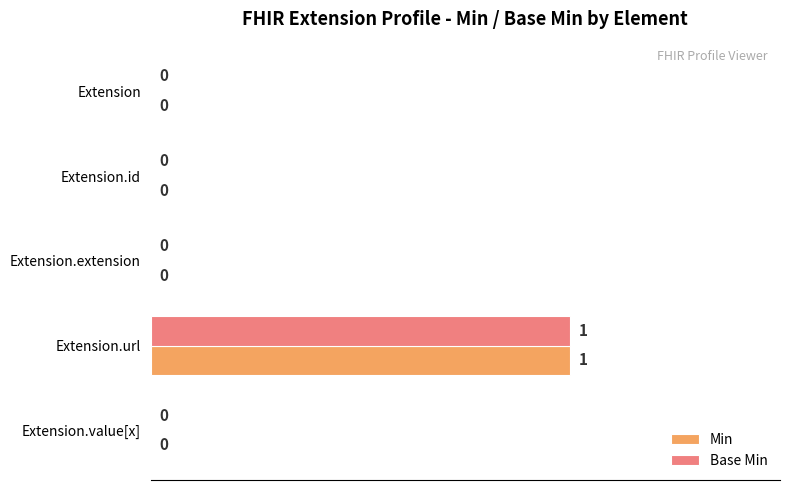

What is the highest value of the Base Min series?

1